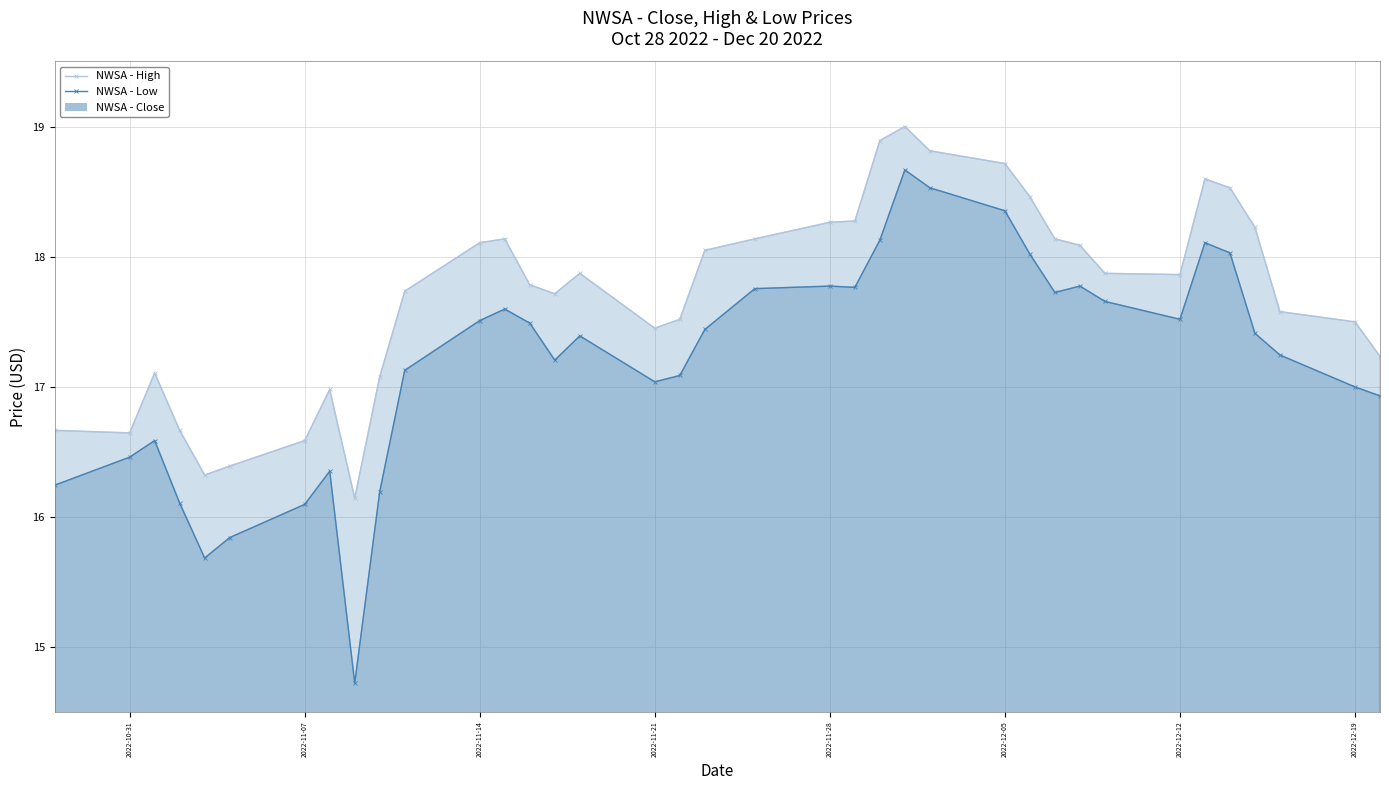

Which series has the largest total across all categories?

NWSA - High